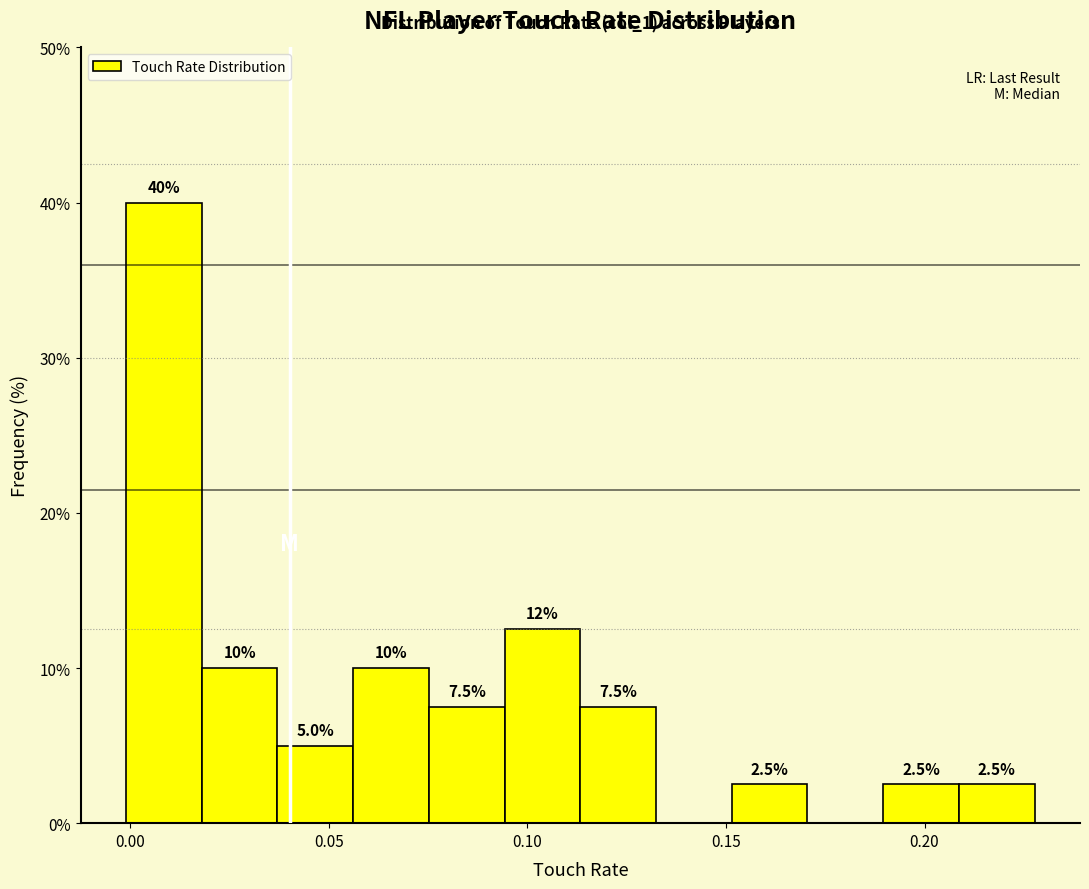

Read against the x-axis, roughly where is the centre of the tallest bar?

0.010